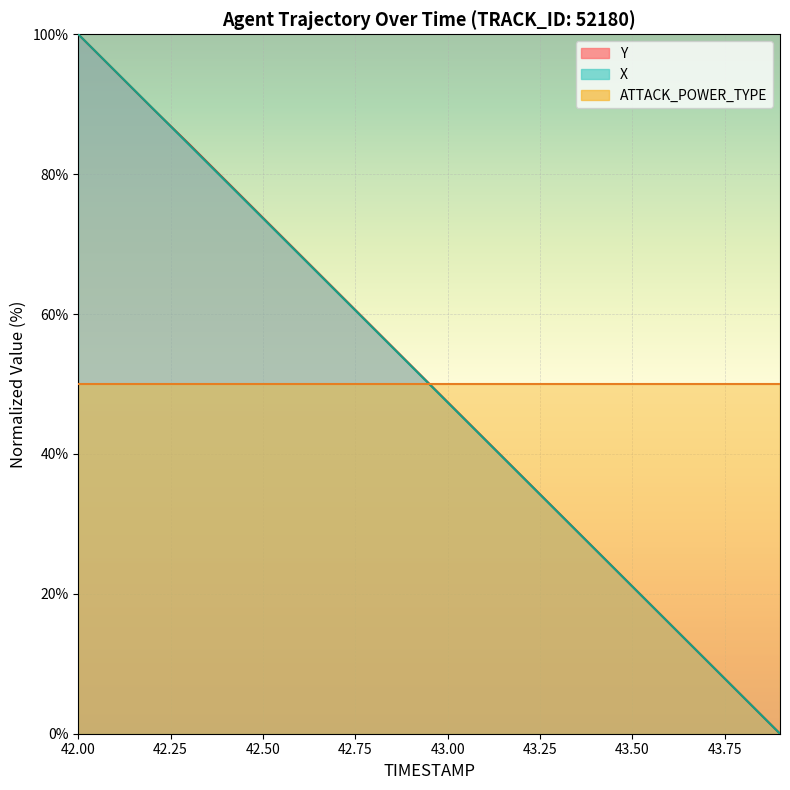

What position from the right is 43.00?

16